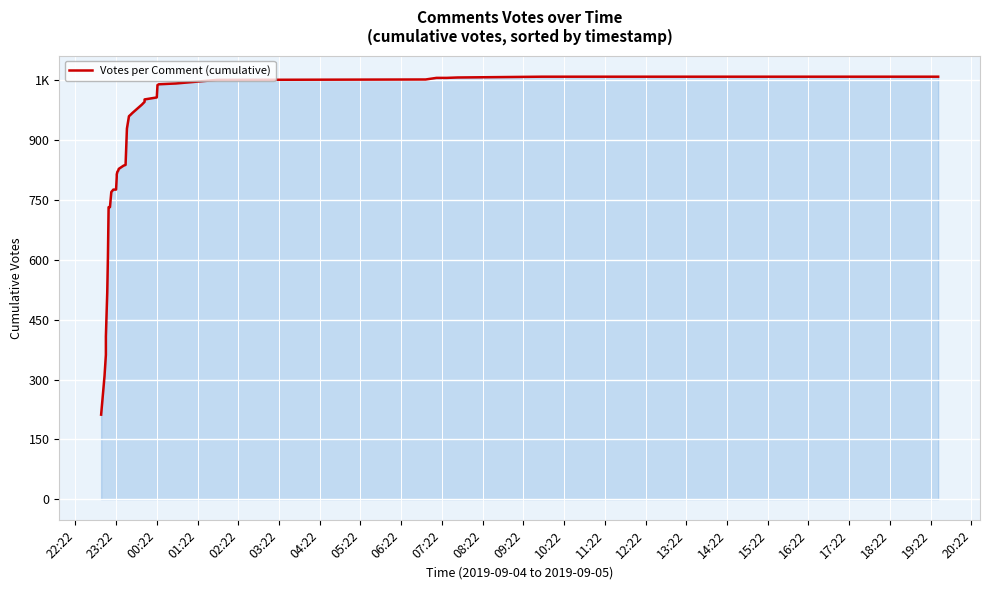

How many categories are shown in the chart?

40